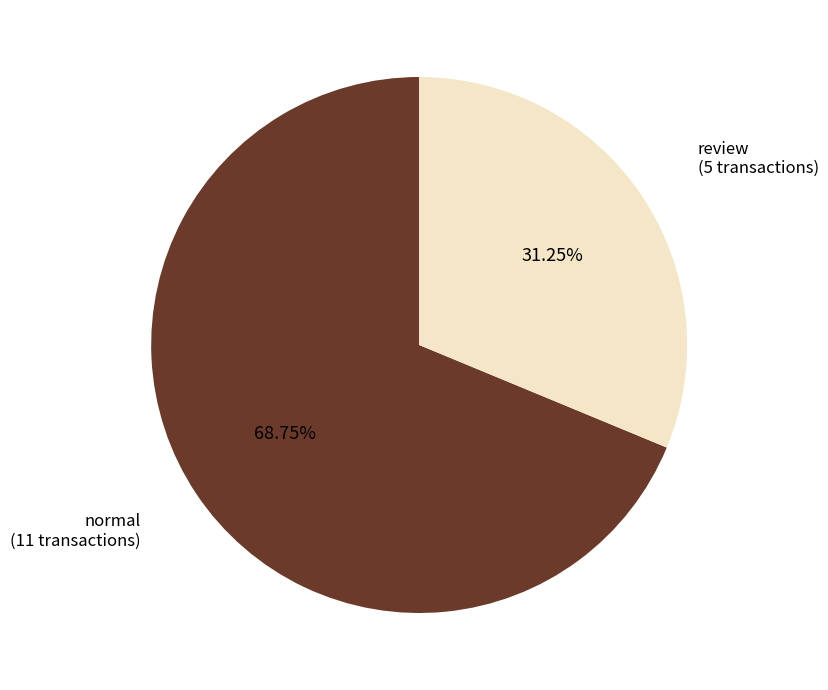

Which slice represents more than half of the pie?

normal